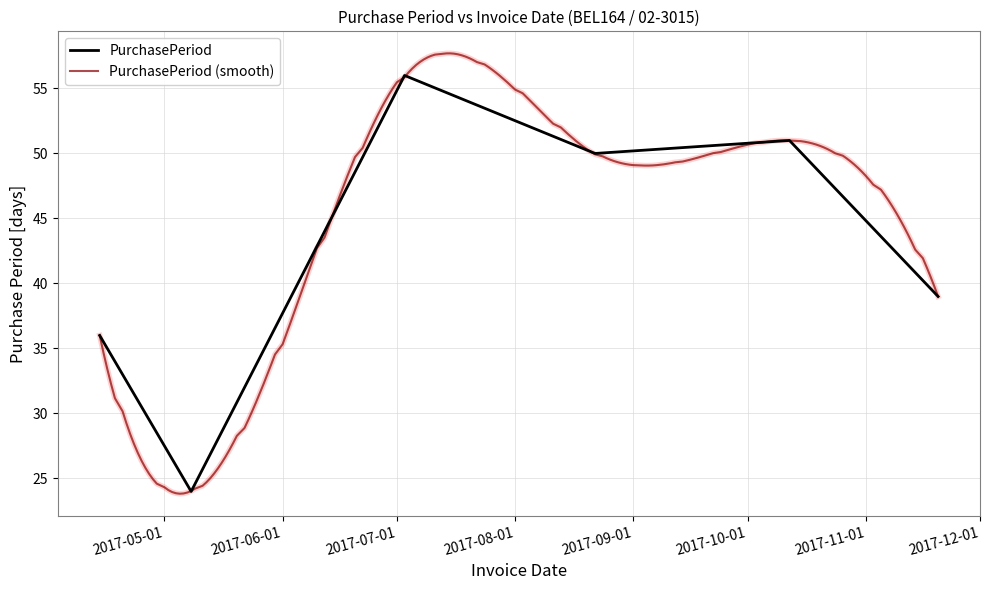

The value at 2017-08-22 is 75. True or false?

False